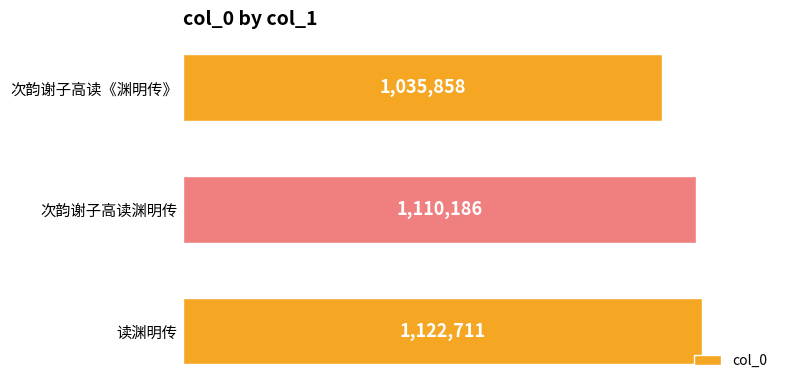

Are the bars horizontal?

Yes